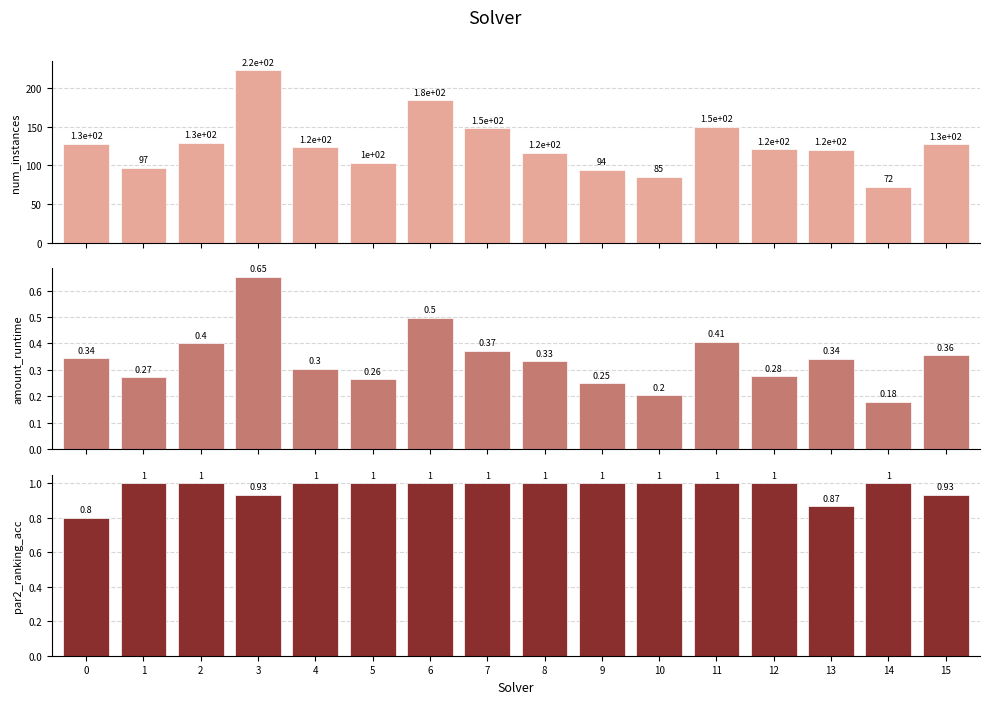

Which series has the widest spread of values?

num_instances